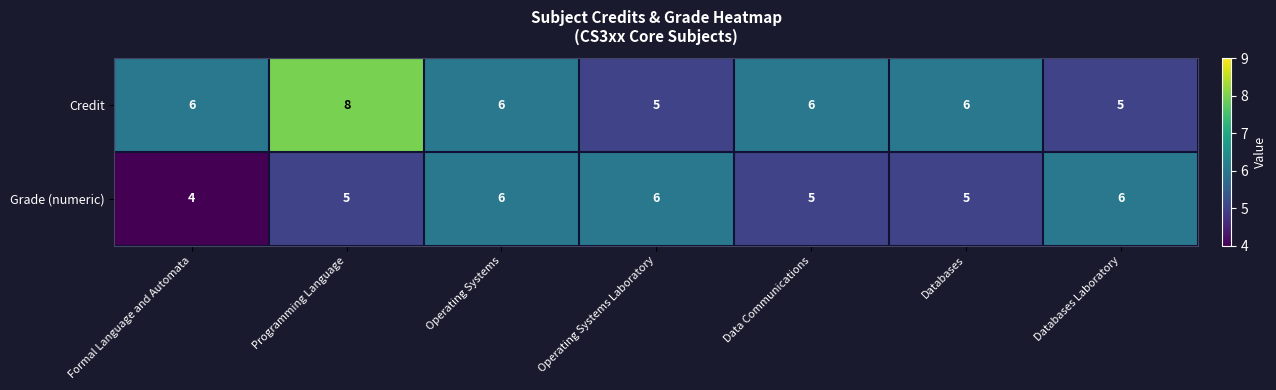

Rank the series by their average value, from highest to lowest.

Credit, Grade (numeric)